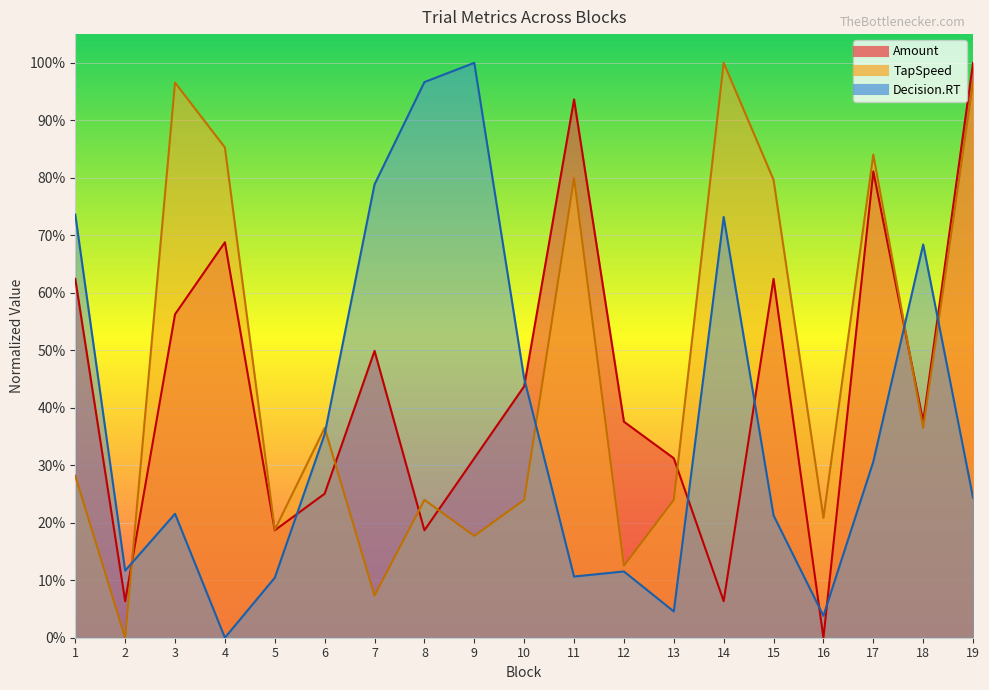

Rank the categories by Amount value from lowest to highest.

16, 2, 14, 5, 8, 6, 9, 13, 12, 18, 10, 7, 3, 1, 15, 4, 17, 11, 19